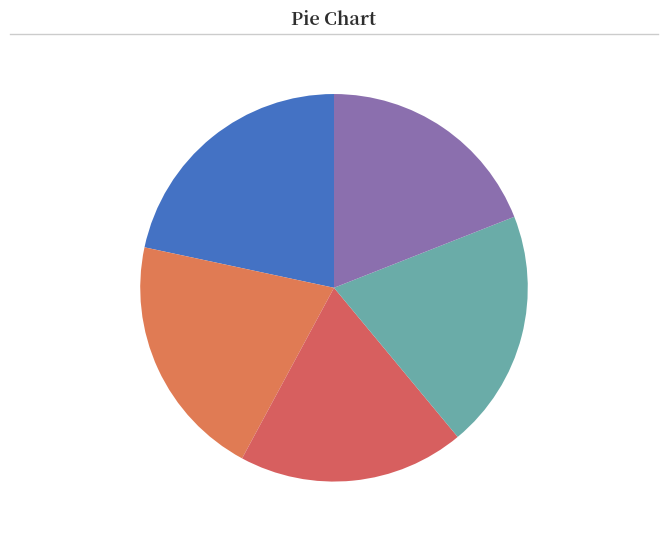

To the nearest percent, what is the average slice percentage?

20%